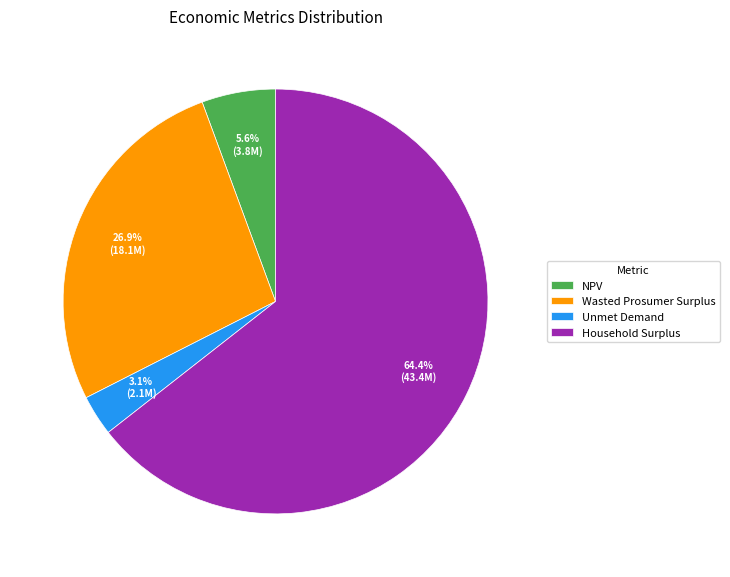

Between Wasted Prosumer Surplus and Unmet Demand, which is larger?

Wasted Prosumer Surplus